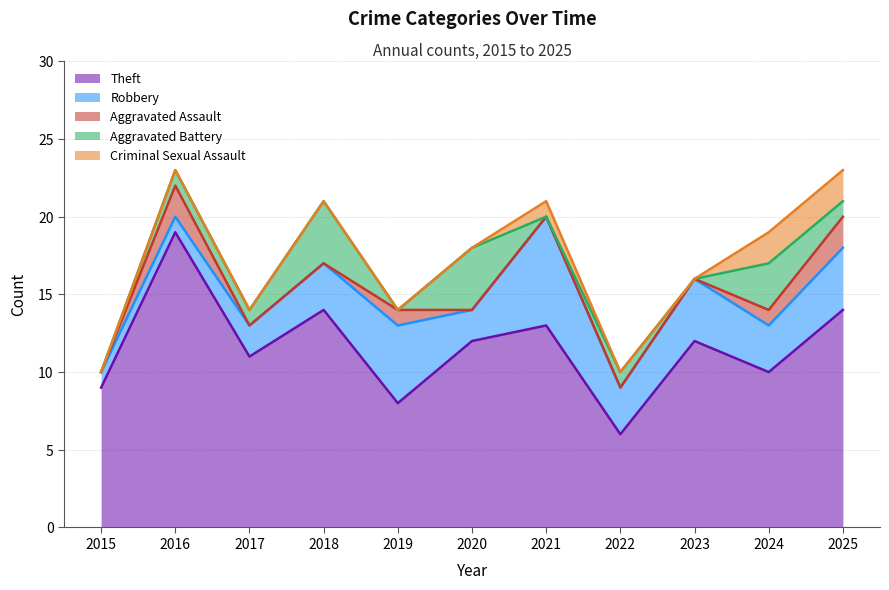

True or false: Criminal Sexual Assault has more than 0 interior local peaks.

True